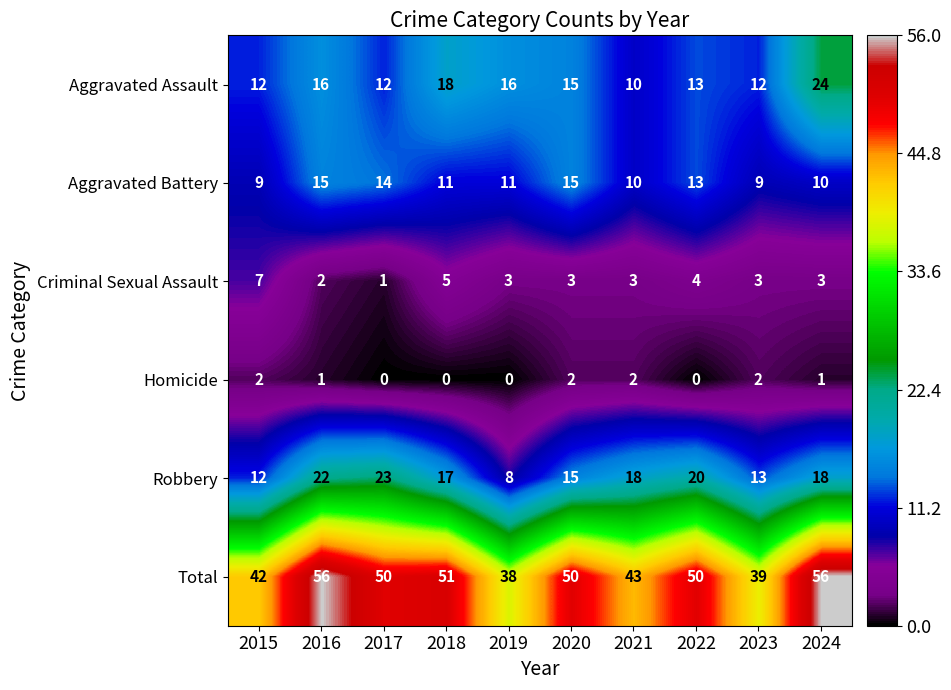

Which series has the largest total across all categories?

Total